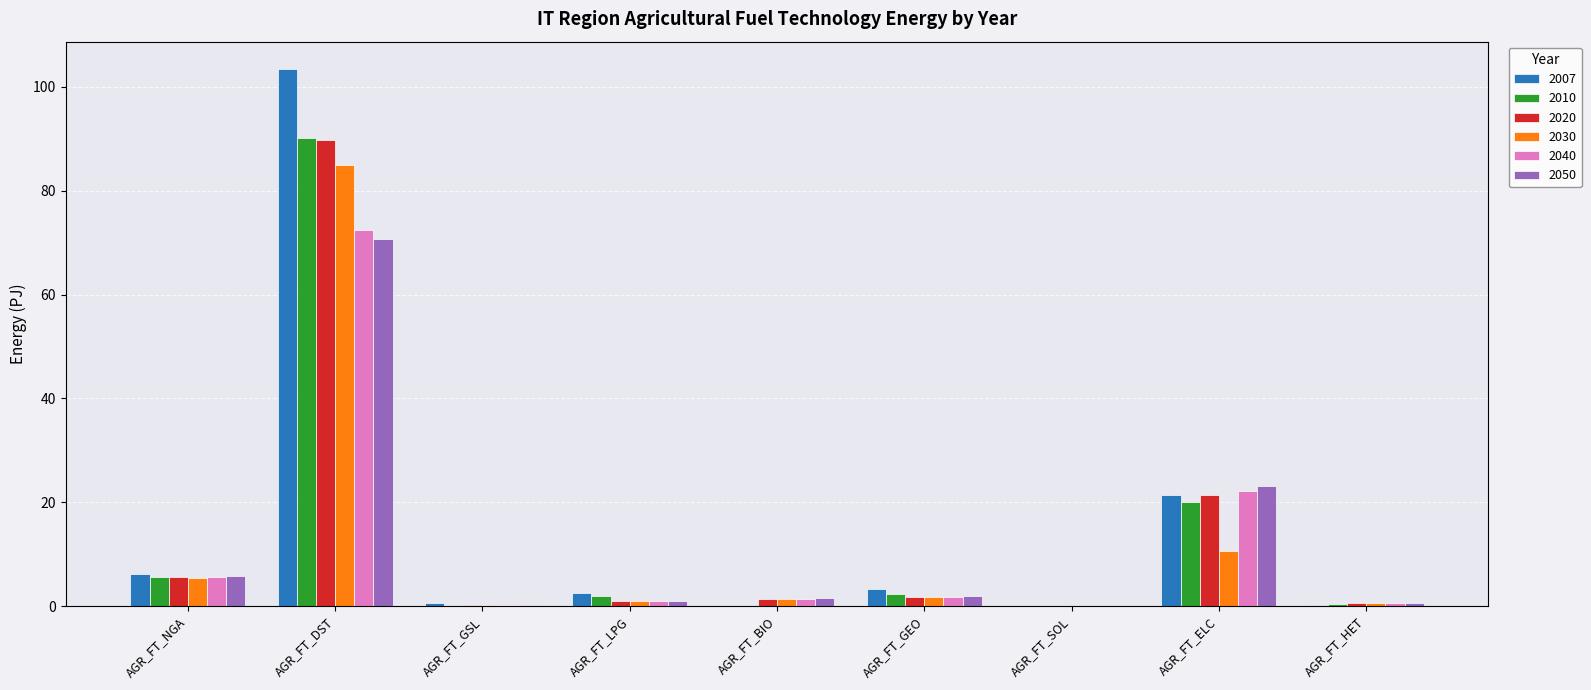

What is the maximum value shown in the chart?

103.6